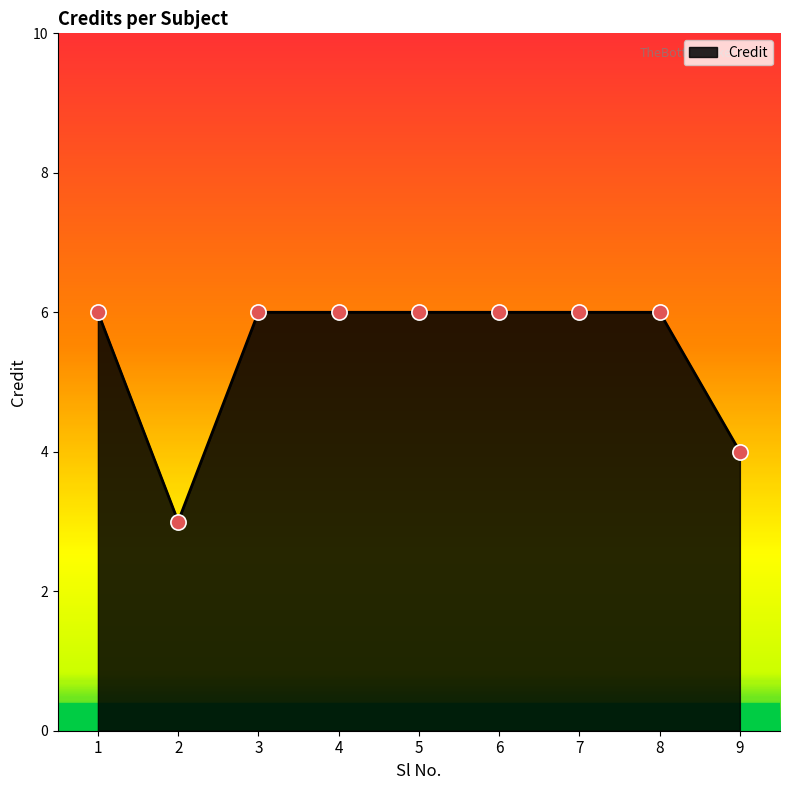

Approximately how many times larger is the value at 9 compared to 4?

0.7